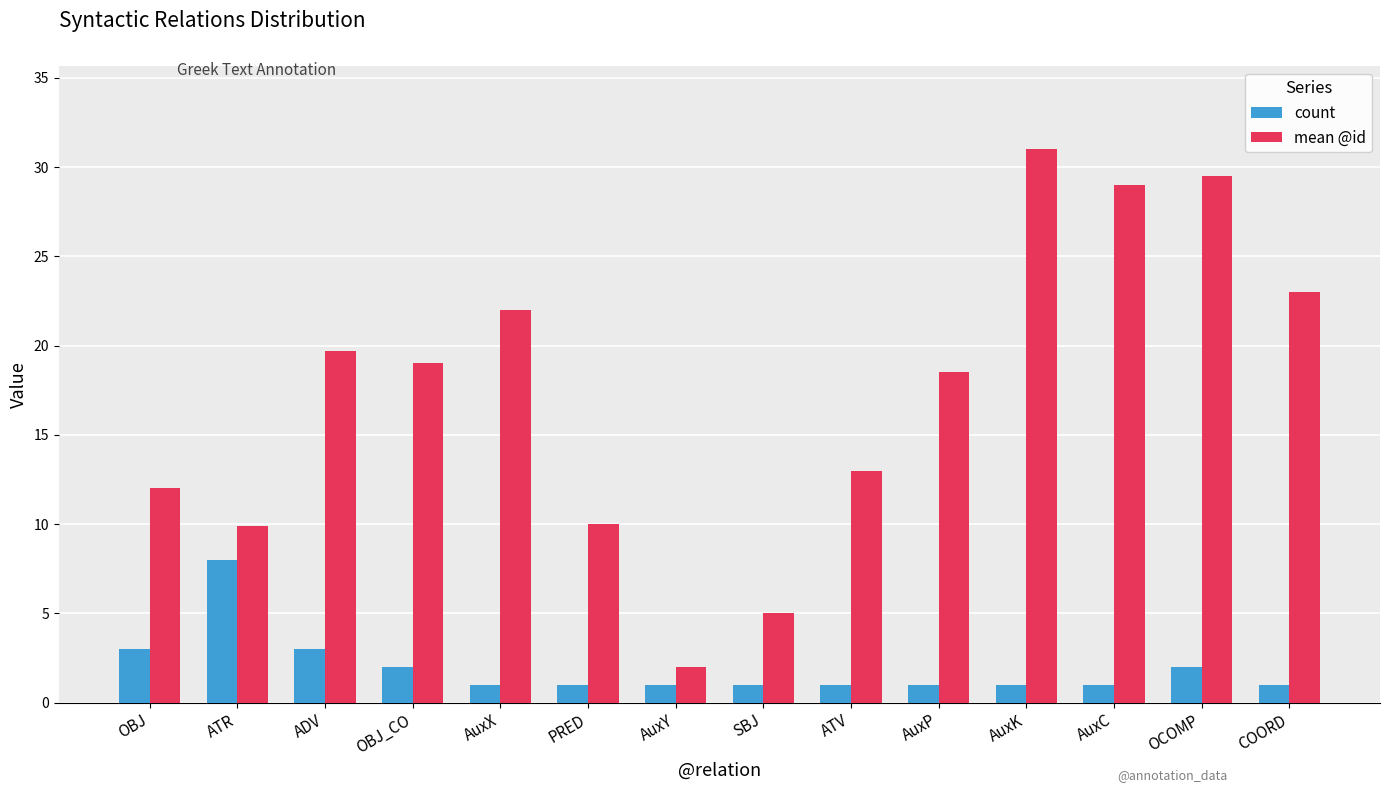

What is the value of the mean @id bar at the 6th from the left?

10.0